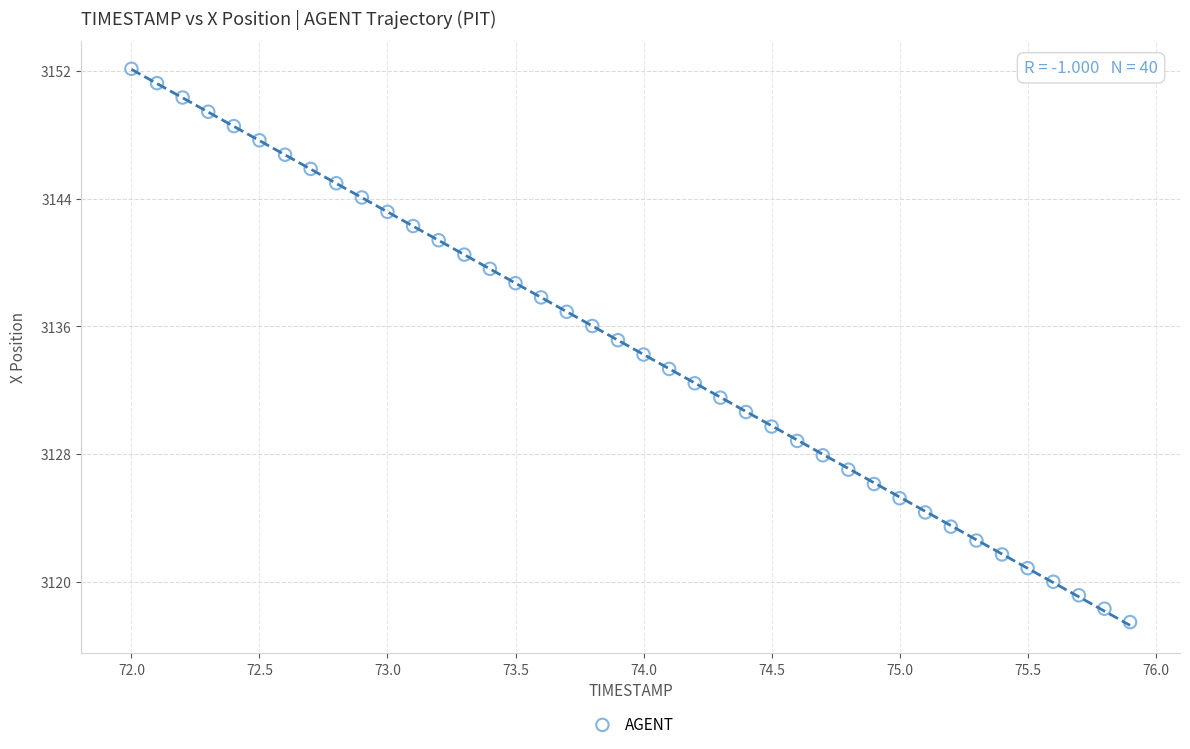

What is the range of X values (max minus min)?

3.9